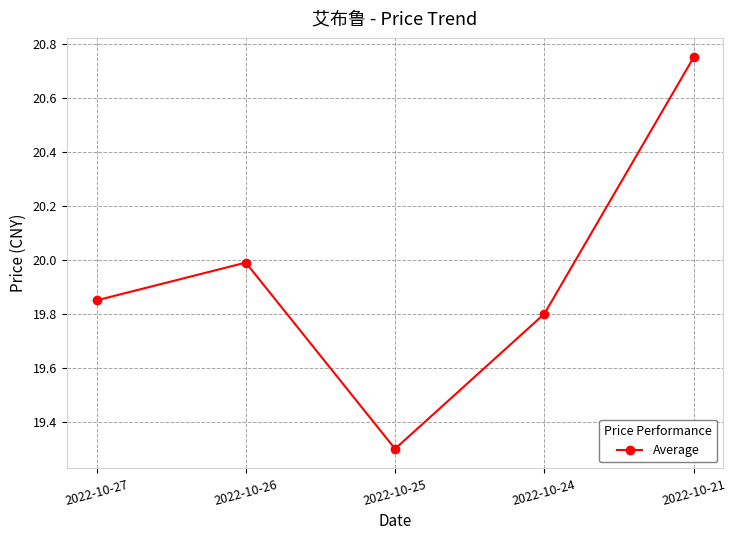

True or false: the data shows 20.0 at 2022-10-26.

True